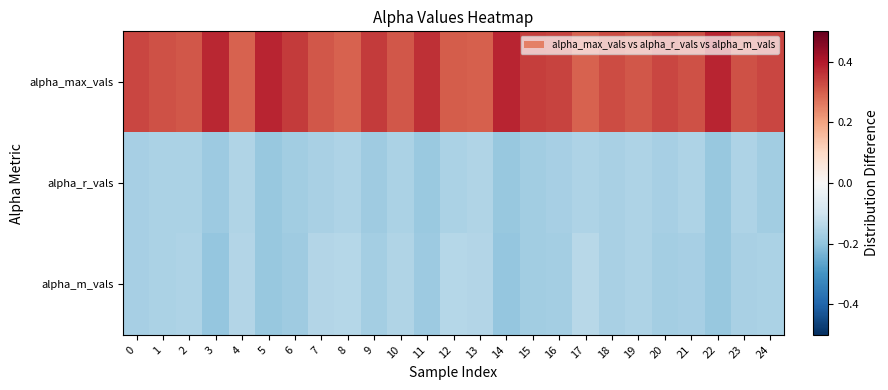

Which series has the largest total across all categories?

alpha_max_vals